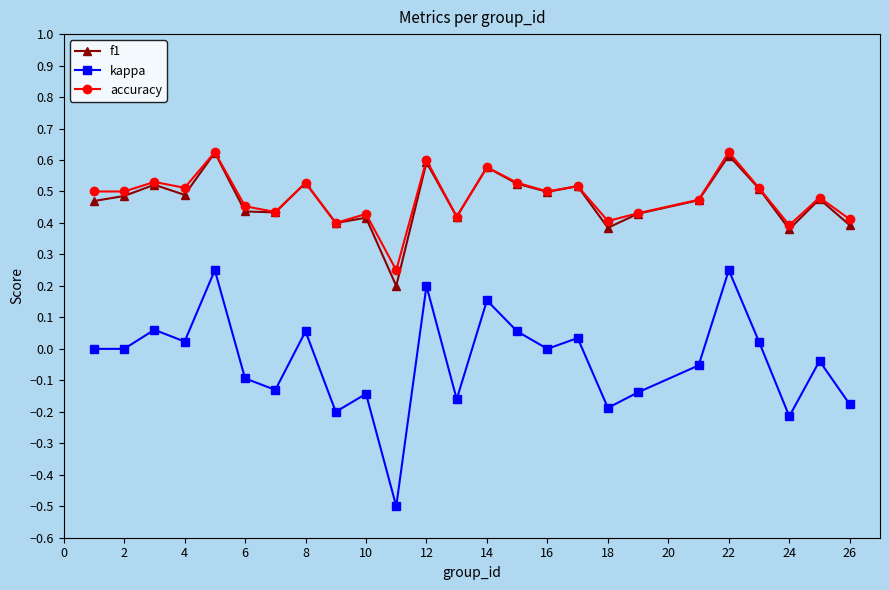

Which series has the widest spread of values?

kappa